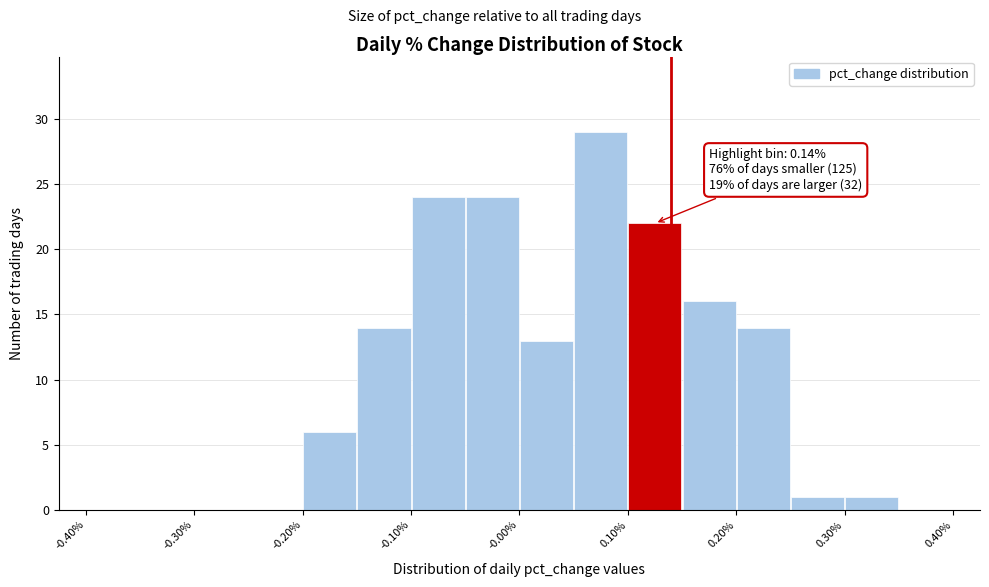

Over which range of the x-axis is the bar tallest?

0.05 to 0.10